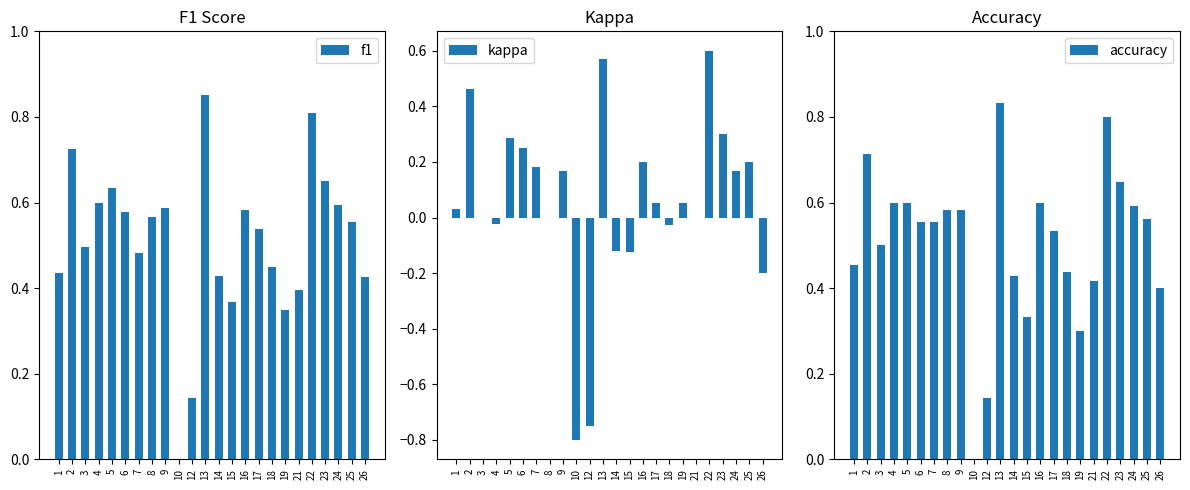

At 2, list the series in order from smallest to largest.

kappa, accuracy, f1